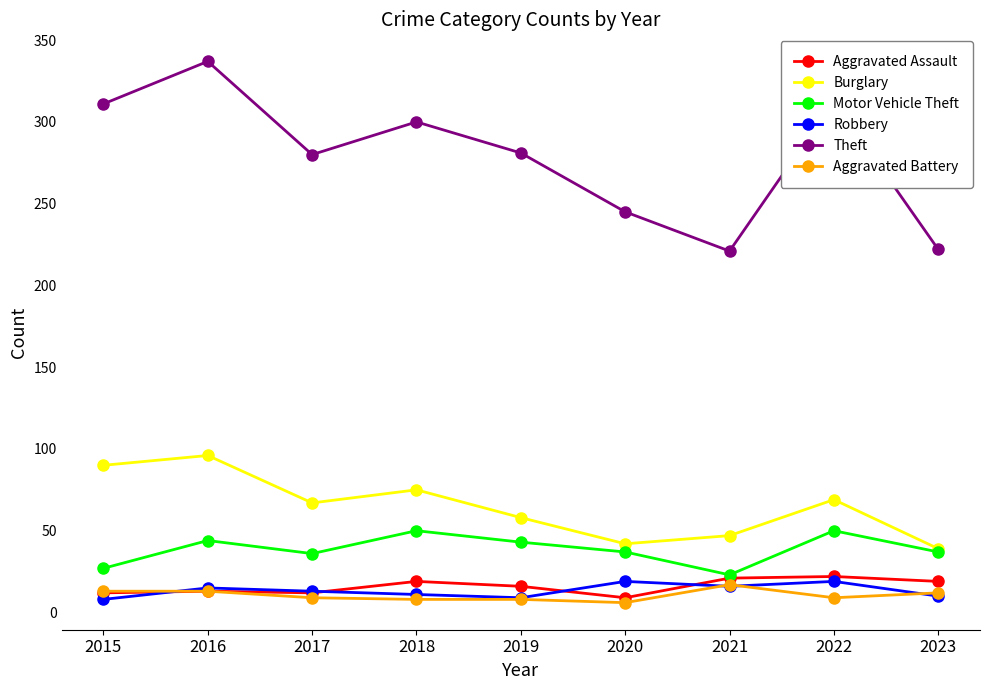

True or false: Motor Vehicle Theft has a value of 11 at 2023.

False